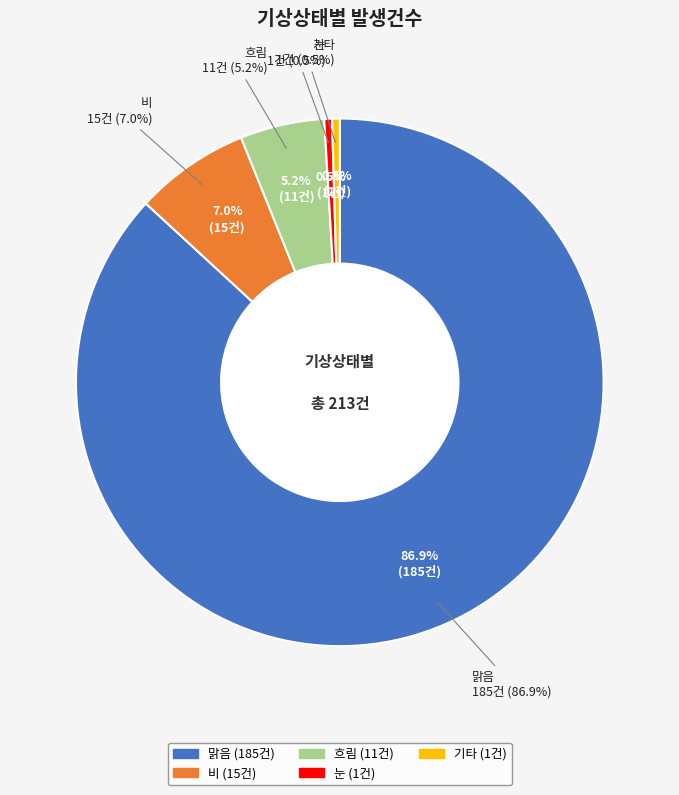

Is it true that 맑음 is 93% of the pie?

False